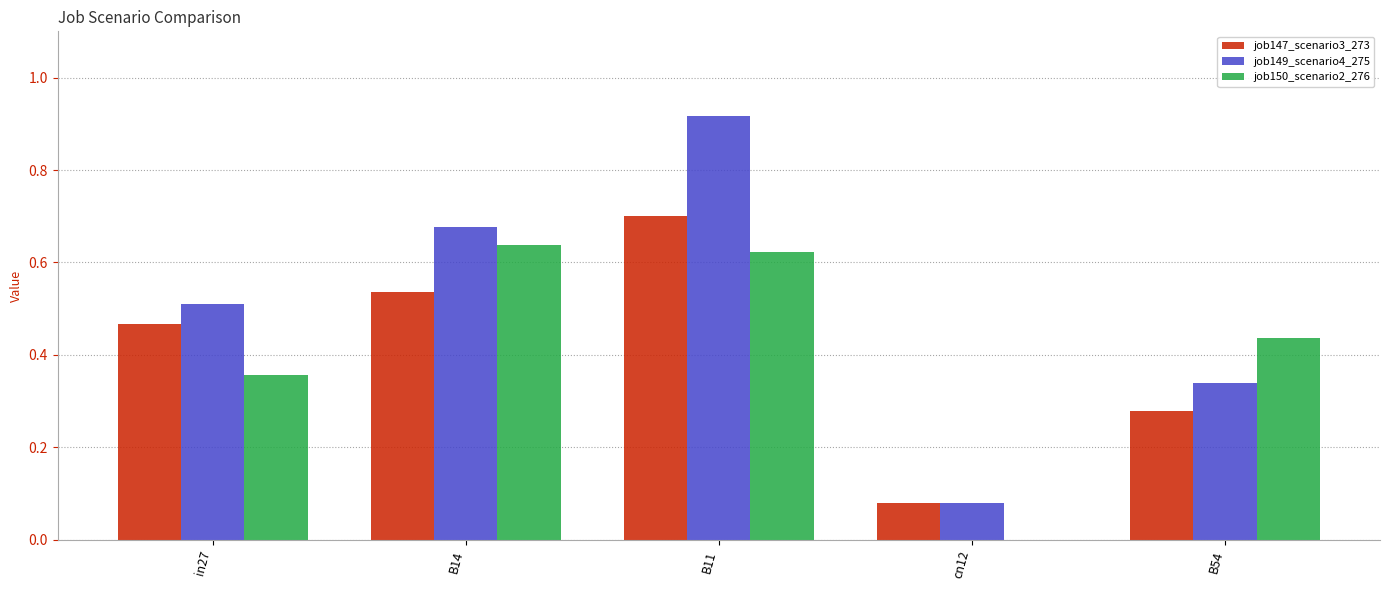

Between in27 and B14, which series saw the biggest shift?

job150_scenario2_276